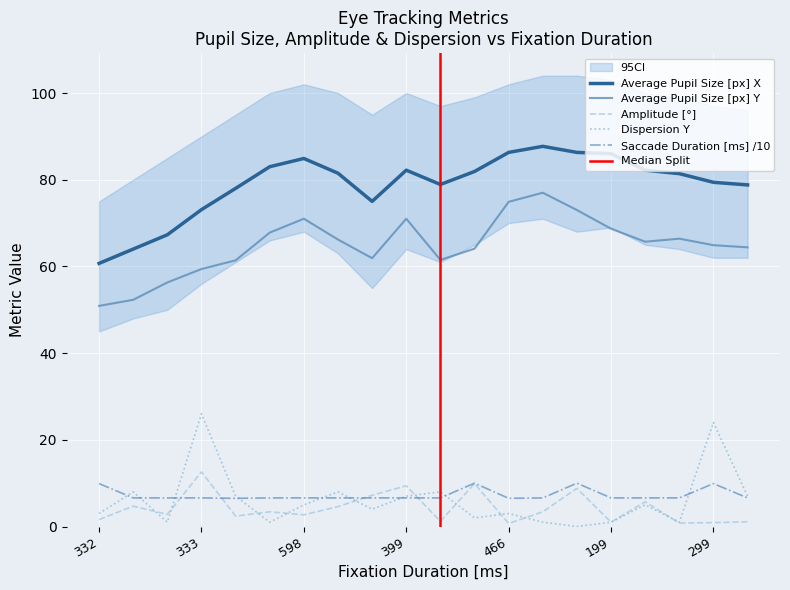

What is the highest value of the Saccade Duration [ms] /10 series?

10.0